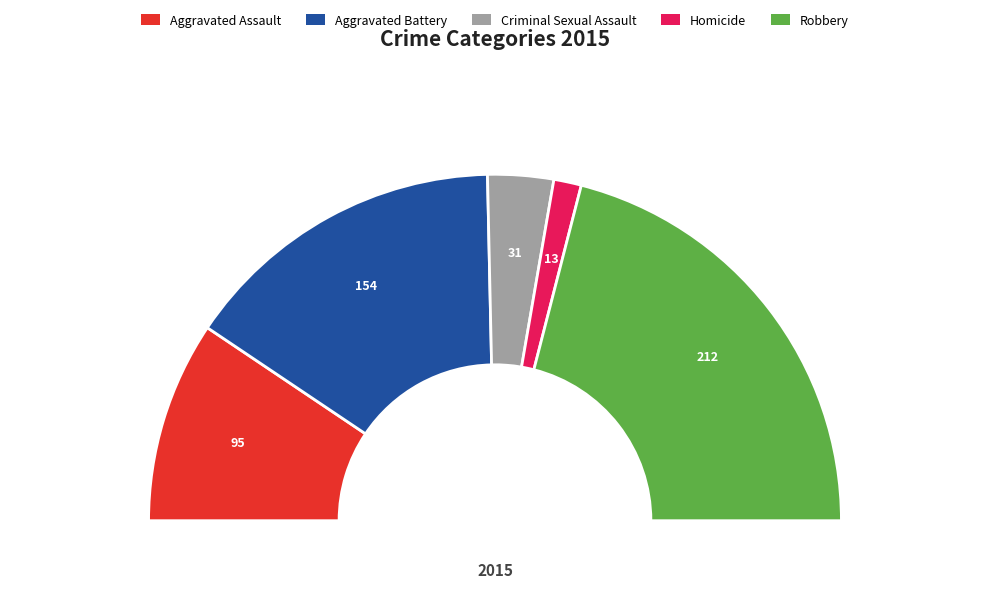

Which category has the biggest portion of the pie?

Robbery